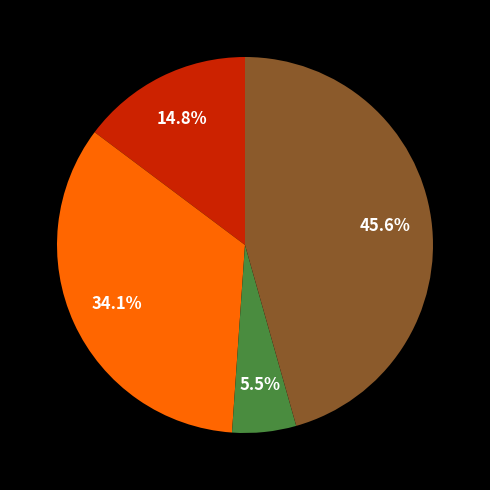

Is there a majority slice in this chart?

No